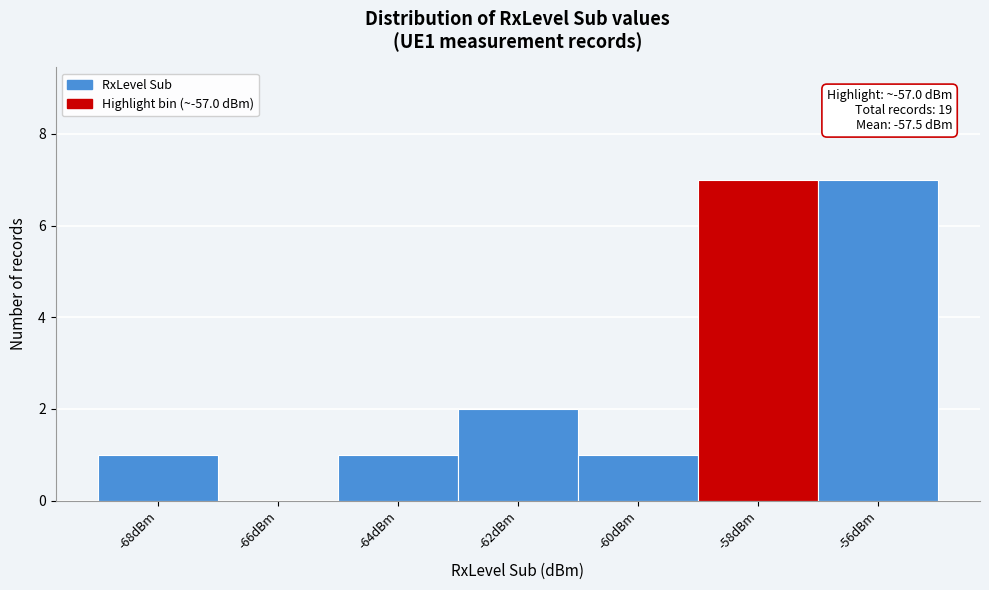

Reading left to right, what are all the values shown in this chart?

-68dBm=1	-66dBm=0	-64dBm=1	-62dBm=2	-60dBm=1	-58dBm=7	-56dBm=7